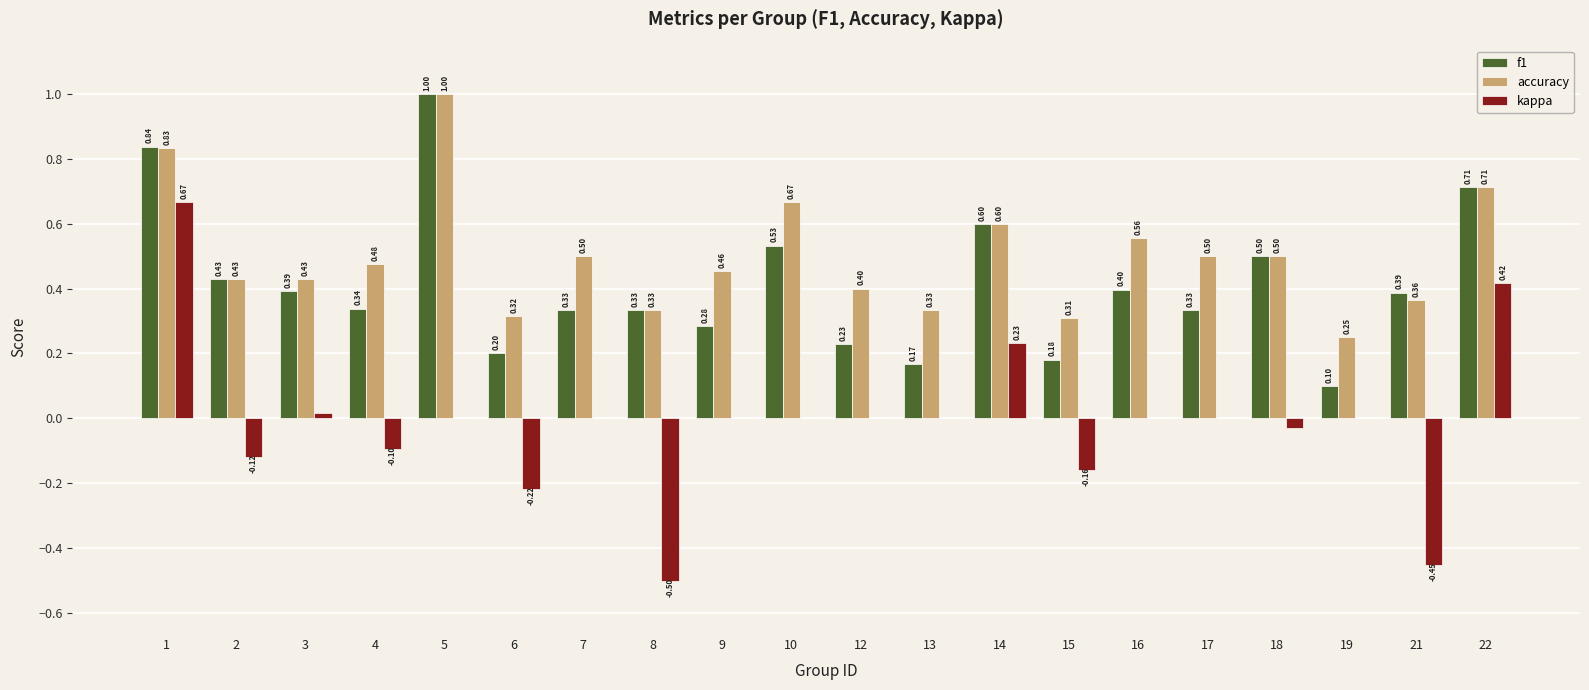

What is the sum of all f1 values?

8.3